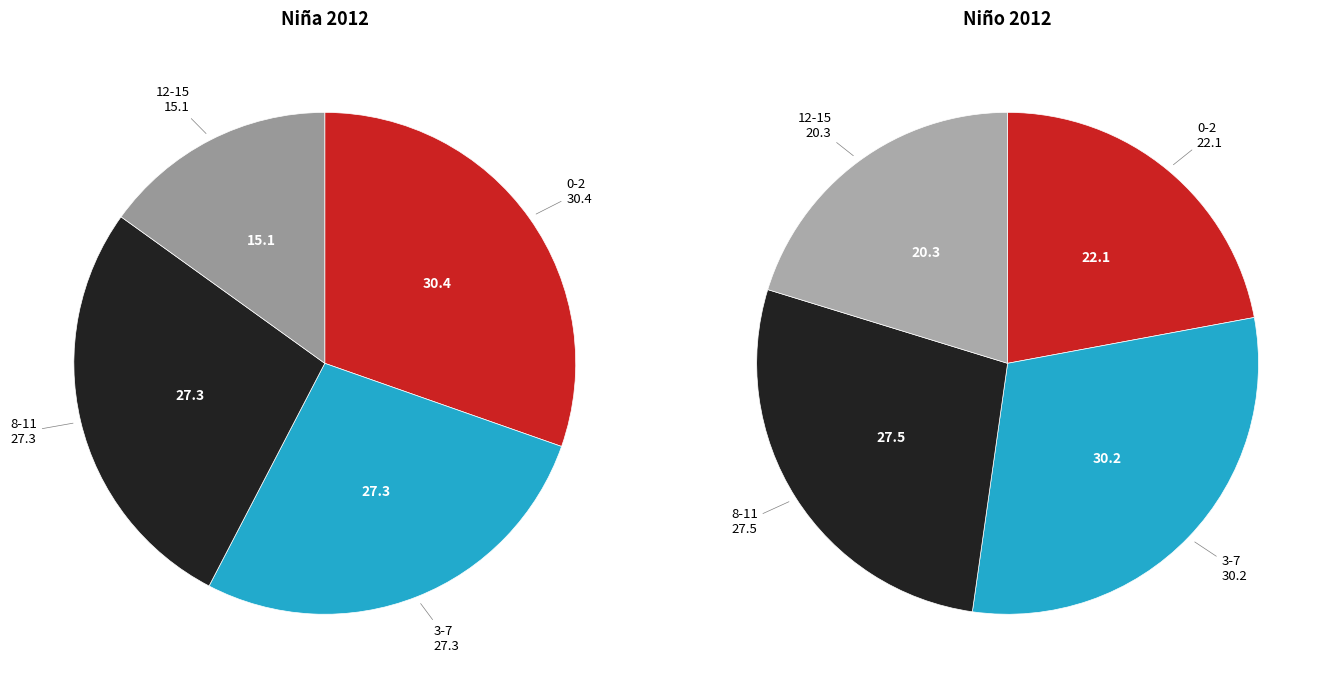

What portion of the pie excludes 0-2?

69.6%